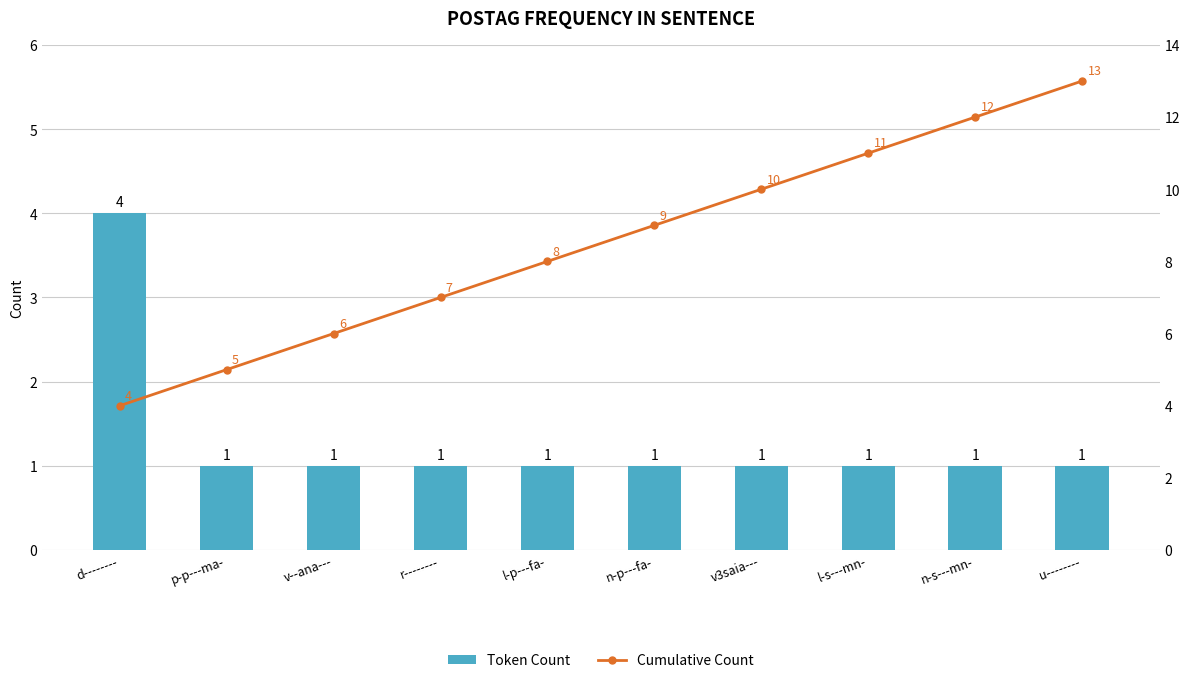

How many Token Count values are between 1 and 2?

9